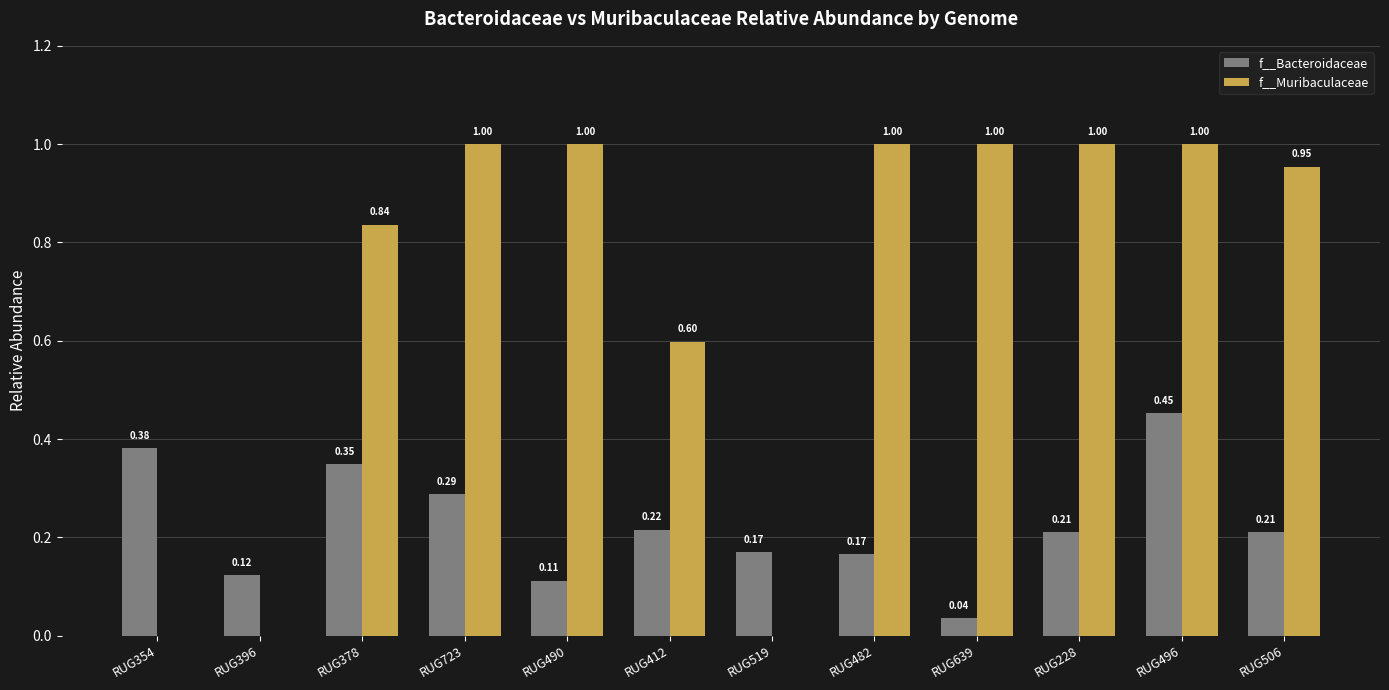

What is the sum of all f__Bacteroidaceae values?

2.7